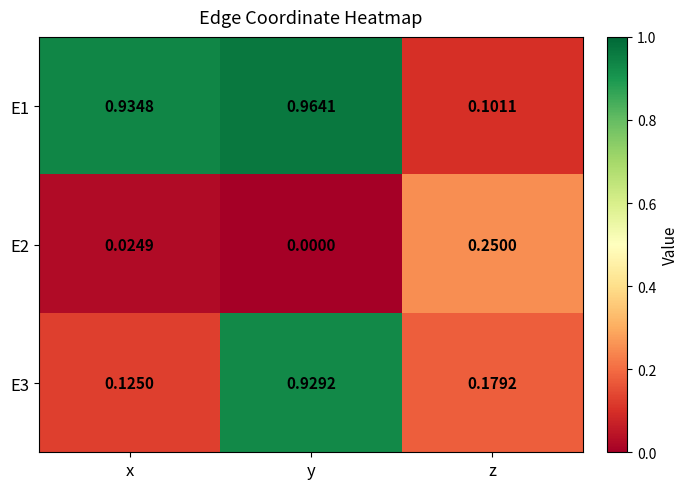

Is the value of E1 at z greater than the value of E2 at x?

Yes